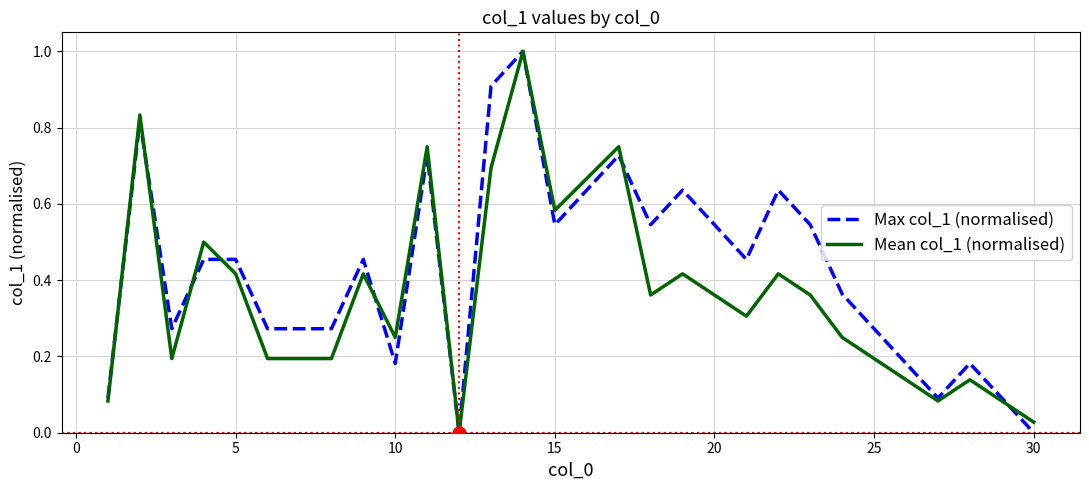

Which series has the largest total across all categories?

Max col_1 (normalised)